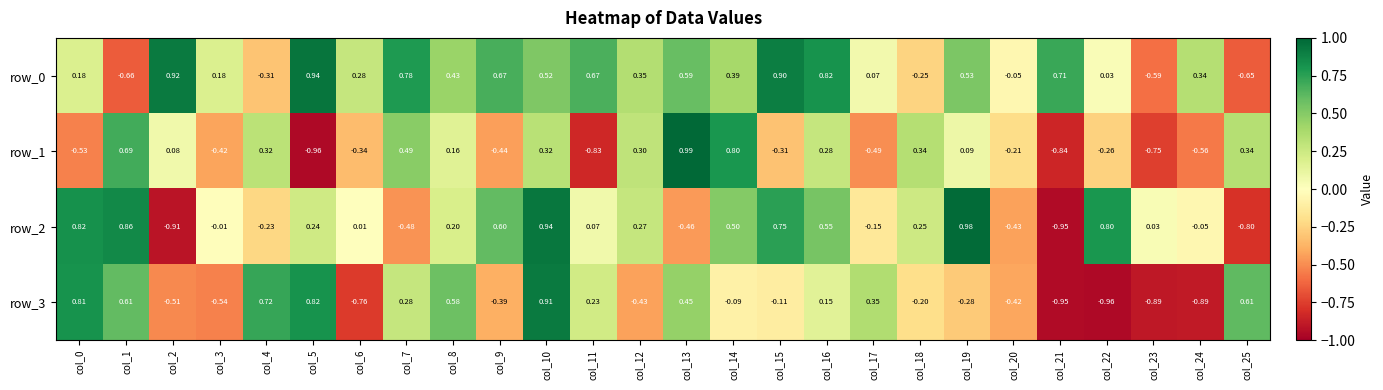

Is the value of row_0 at col_7 greater than the value of row_3 at col_14?

Yes